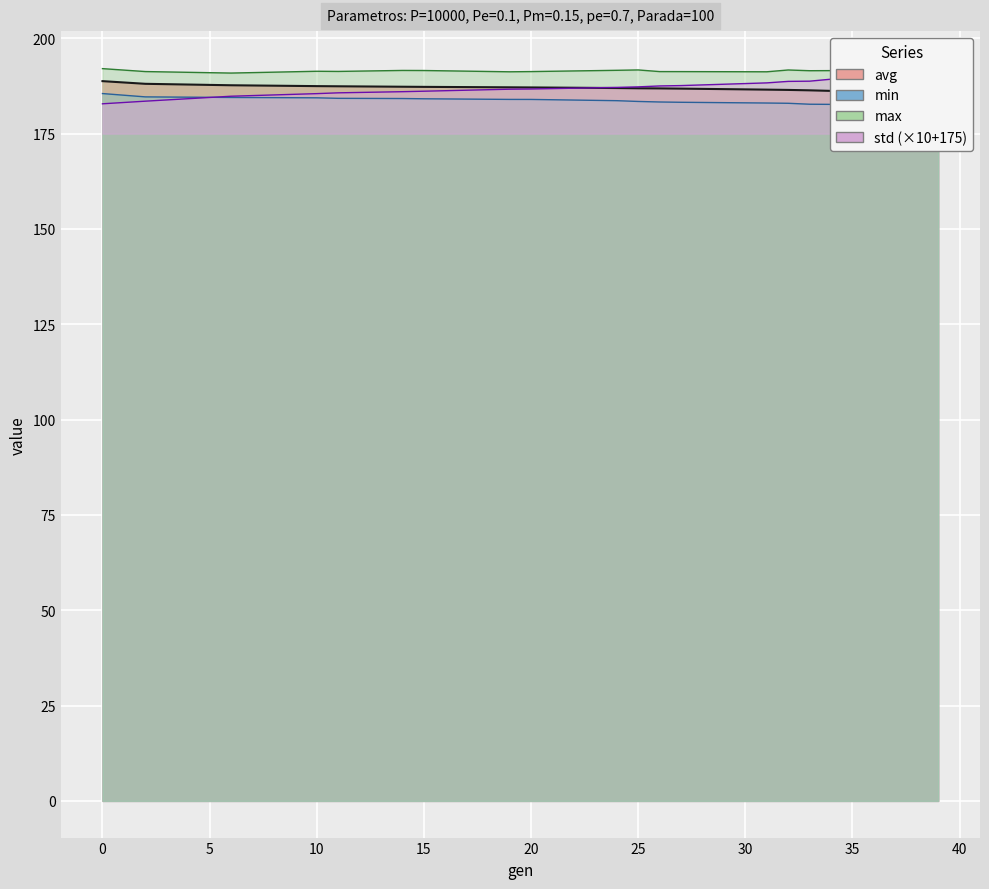

What is the total value across all series at 39?

750.5